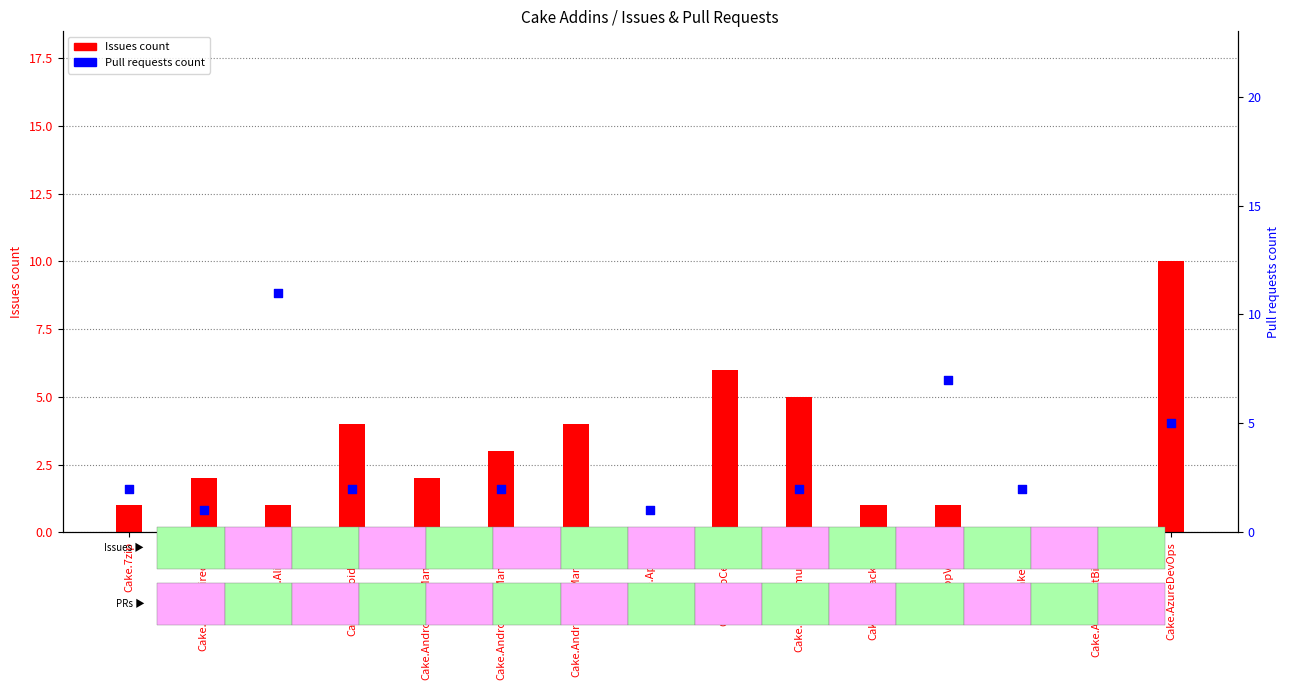

What is the total value across all series at Cake.AliaSql?

12